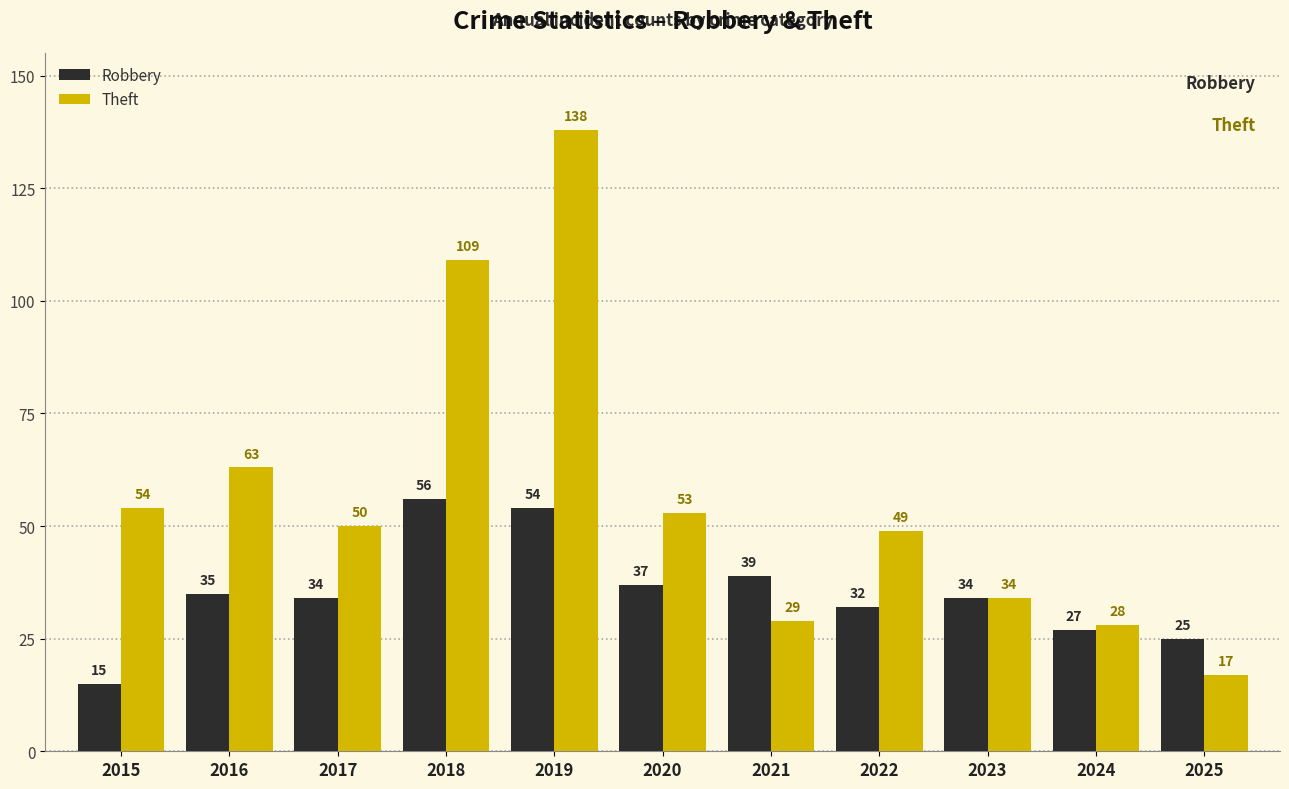

True or false: Robbery has a value of 56 at 2018.

True